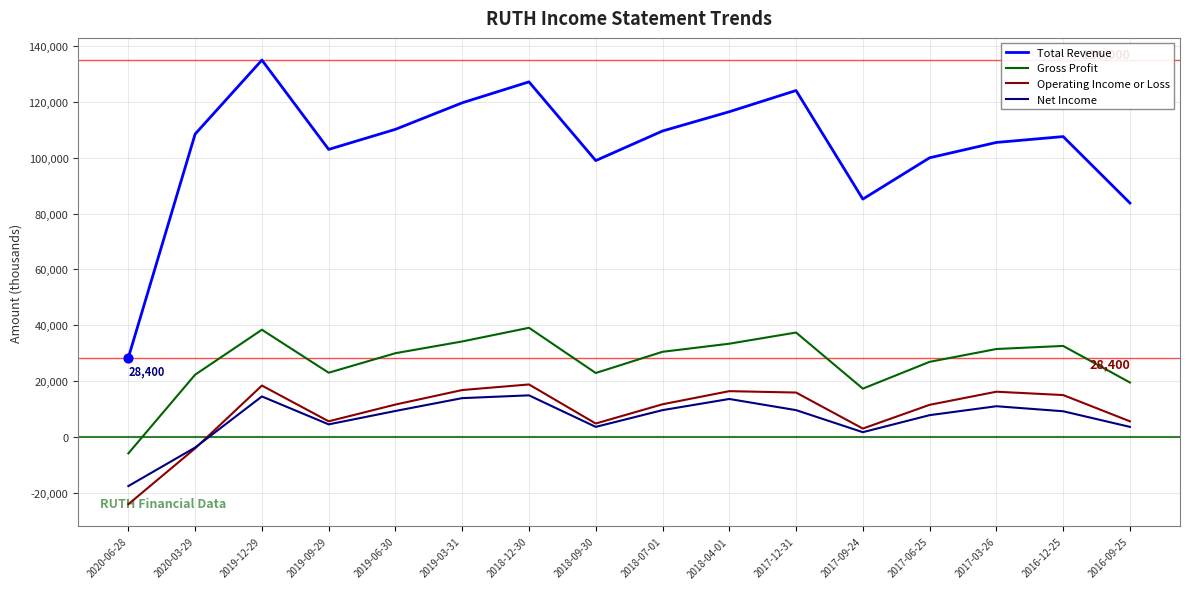

At how many categories does at least one series exceed 22480?

16